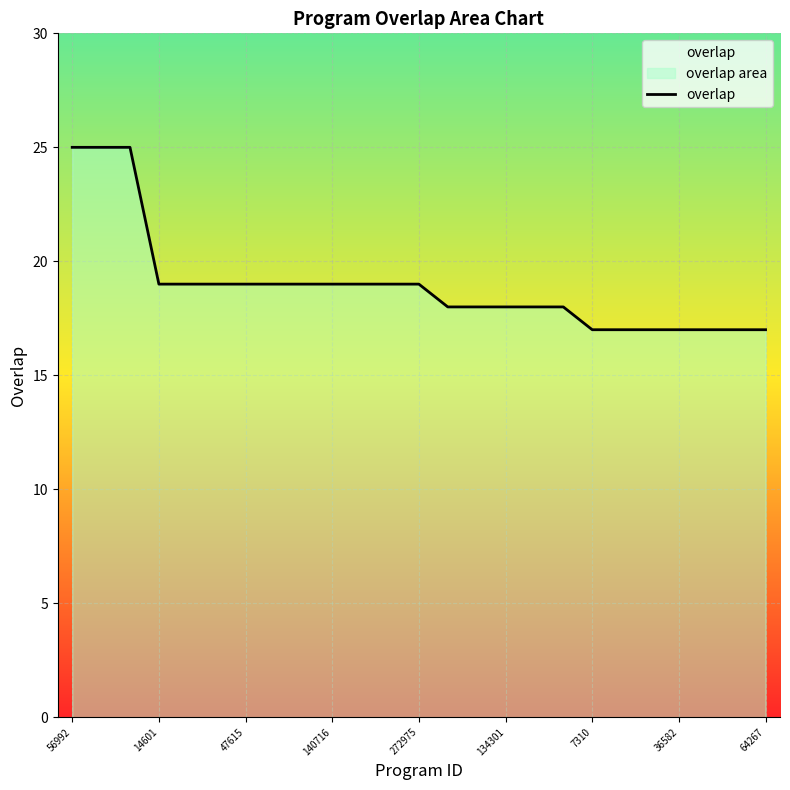

Approximately how many times larger is the value at 134301 compared to 56992?

0.7